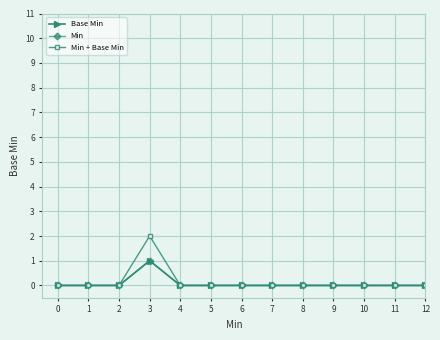

Is it true that Base Min equals 0 at 5?

True